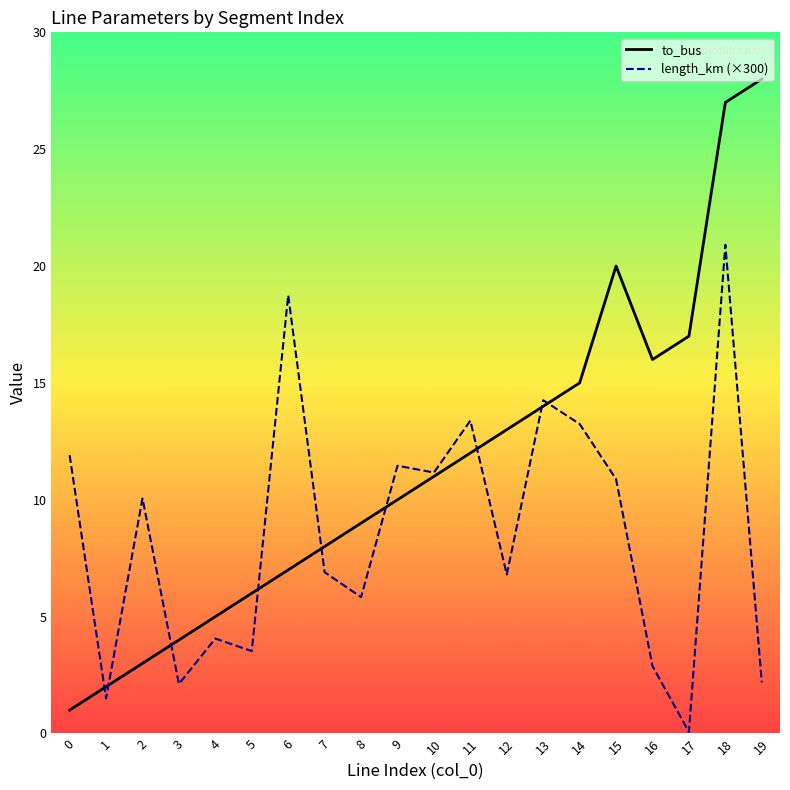

How many series are shown in this chart?

2